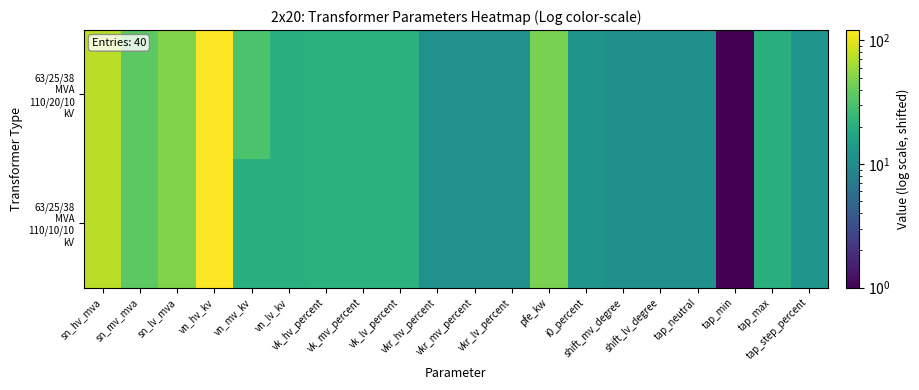

List the series in order of their overall mean, lowest first.

63/25/38 MVA 110/10/10 kV, 63/25/38 MVA 110/20/10 kV